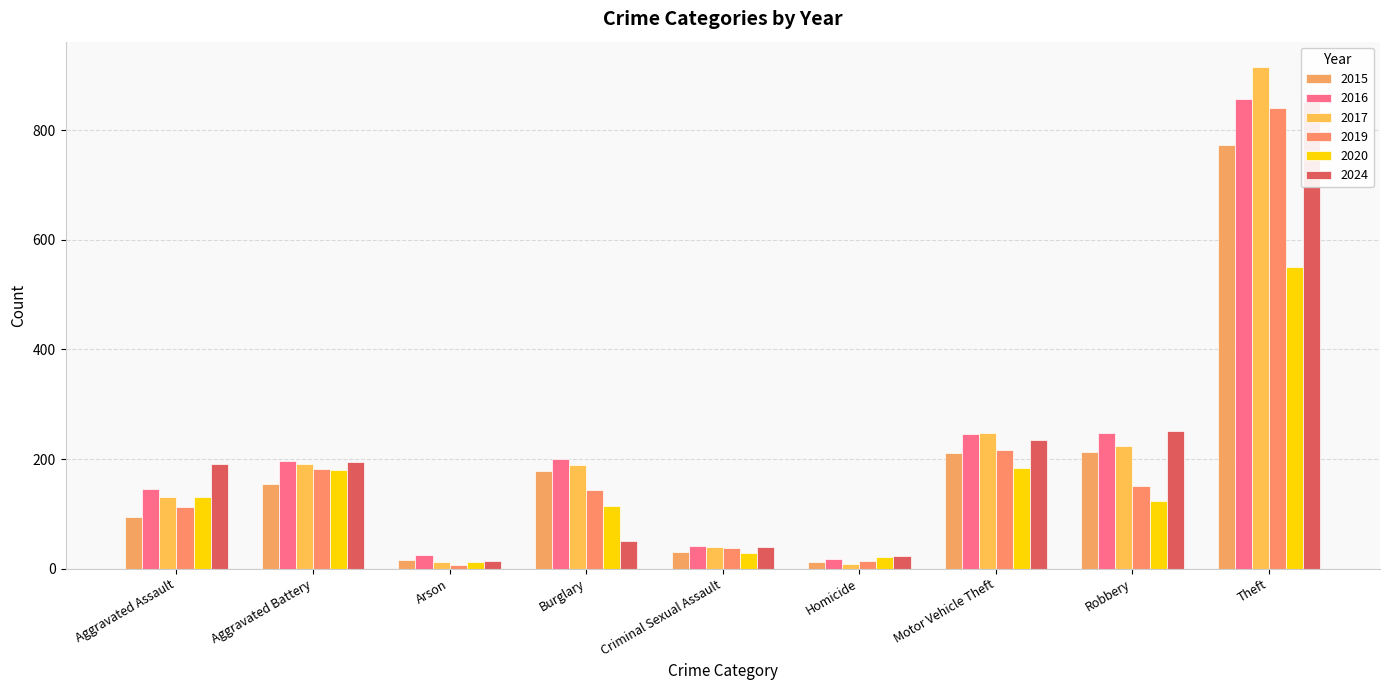

Reading right to left, extract all data points from this chart.

2015: Theft=774	Robbery=212	Motor Vehicle Theft=211	Homicide=13	Criminal Sexual Assault=31	Burglary=178	Arson=15	Aggravated Battery=154	Aggravated Assault=95
2016: Theft=858	Robbery=247	Motor Vehicle Theft=245	Homicide=18	Criminal Sexual Assault=42	Burglary=201	Arson=25	Aggravated Battery=196	Aggravated Assault=146
2017: Theft=916	Robbery=224	Motor Vehicle Theft=247	Homicide=8	Criminal Sexual Assault=39	Burglary=189	Arson=12	Aggravated Battery=191	Aggravated Assault=131
2019: Theft=841	Robbery=150	Motor Vehicle Theft=216	Homicide=14	Criminal Sexual Assault=37	Burglary=143	Arson=6	Aggravated Battery=182	Aggravated Assault=113
2020: Theft=550	Robbery=124	Motor Vehicle Theft=184	Homicide=22	Criminal Sexual Assault=28	Burglary=115	Arson=12	Aggravated Battery=180	Aggravated Assault=131
2024: Theft=852	Robbery=251	Motor Vehicle Theft=235	Homicide=24	Criminal Sexual Assault=40	Burglary=51	Arson=14	Aggravated Battery=195	Aggravated Assault=191